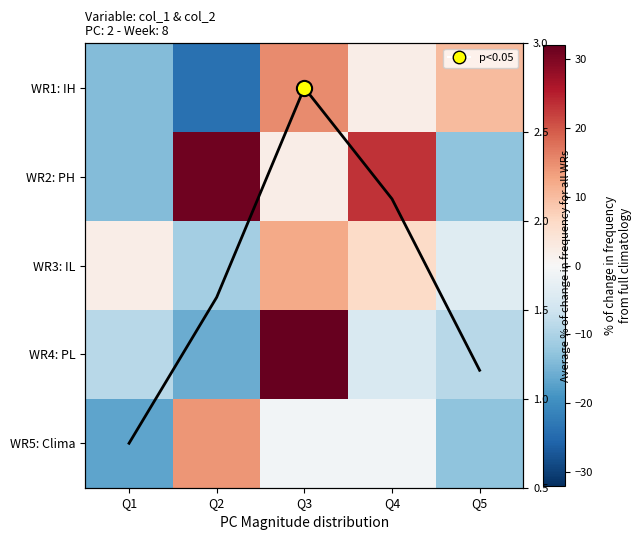

At how many categories does at least one series exceed -22?

5